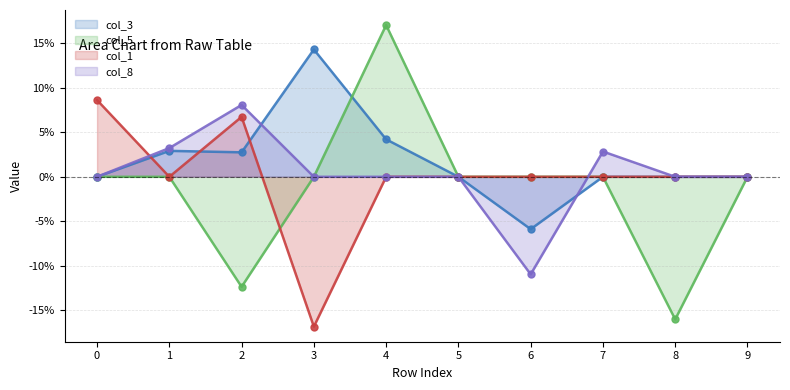

How many intersections are there between col_1 and col_3?

3